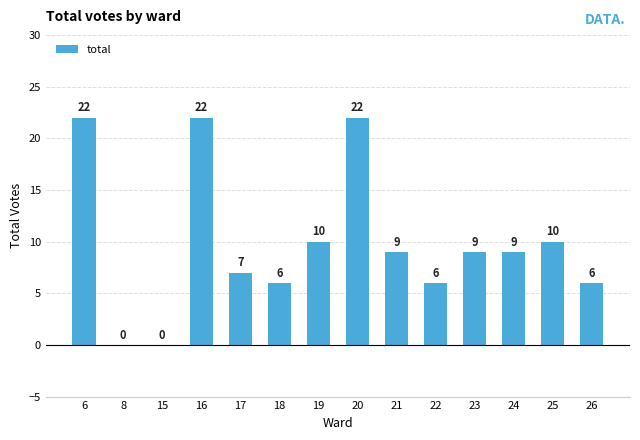

Which has a higher value, 16 or 25?

16